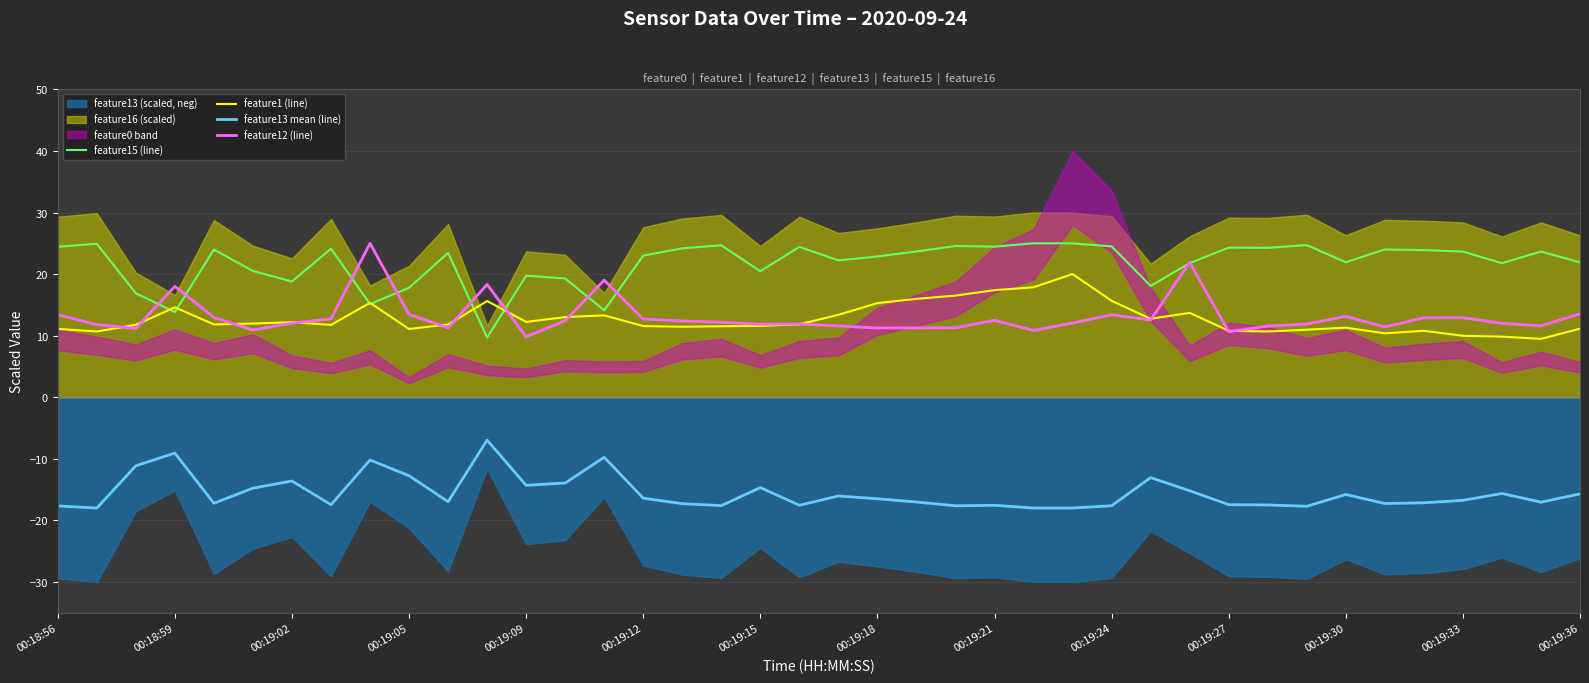

True or false: feature13 mean (line) and feature1 (line) cross at least once.

False